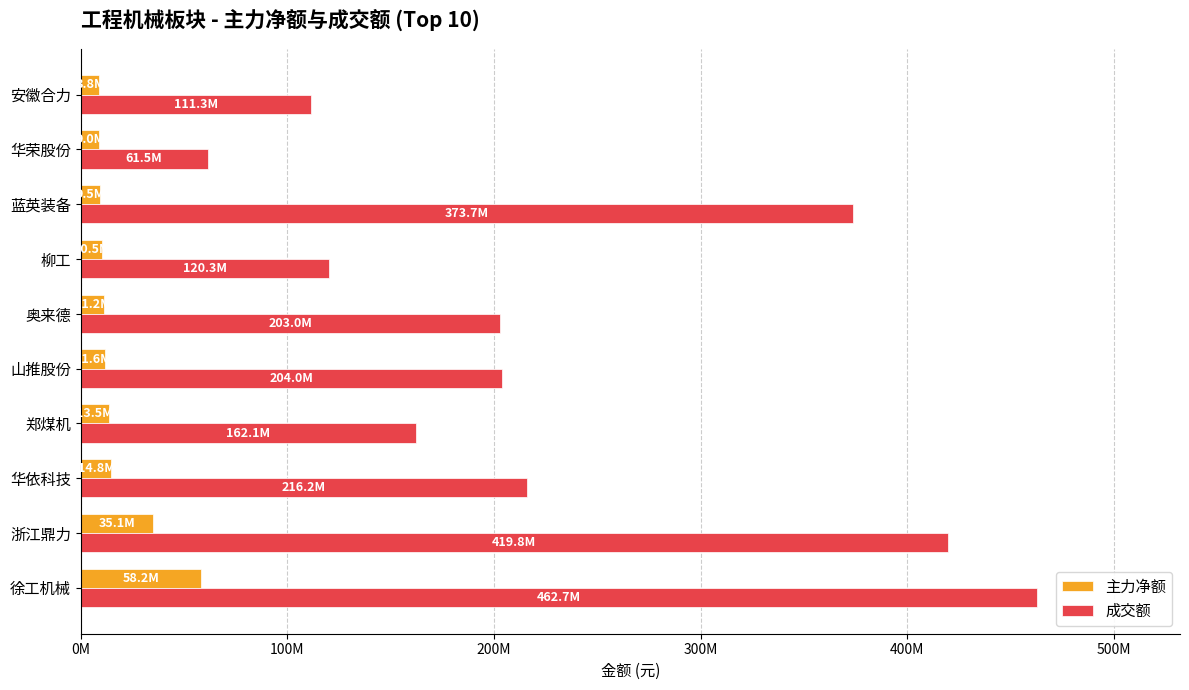

What are all the series names shown in the legend?

主力净额, 成交额